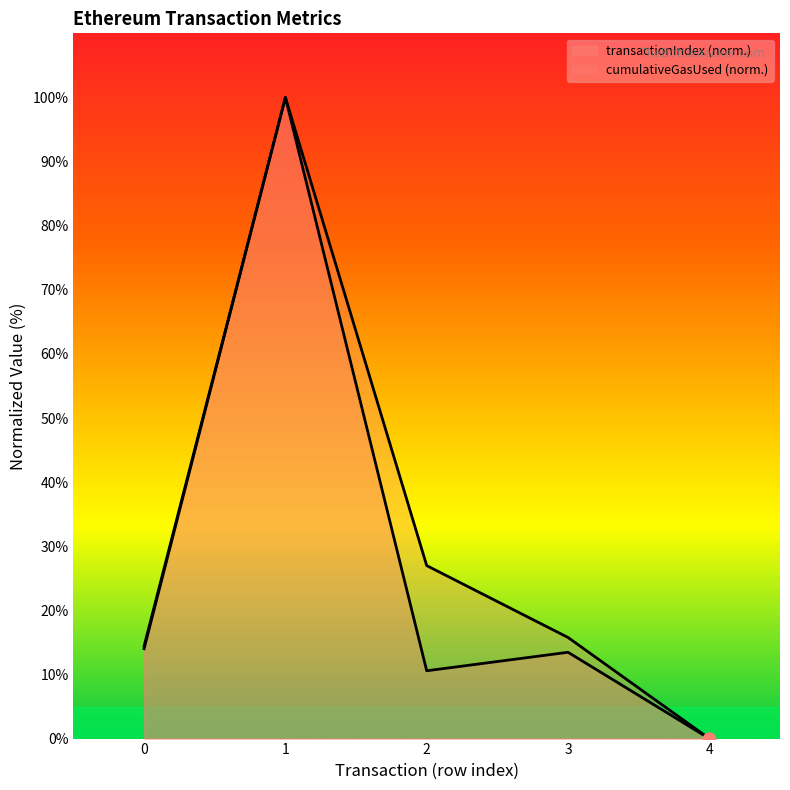

Is the value of cumulativeGasUsed at 2 greater than the value of transactionIndex at 4?

Yes